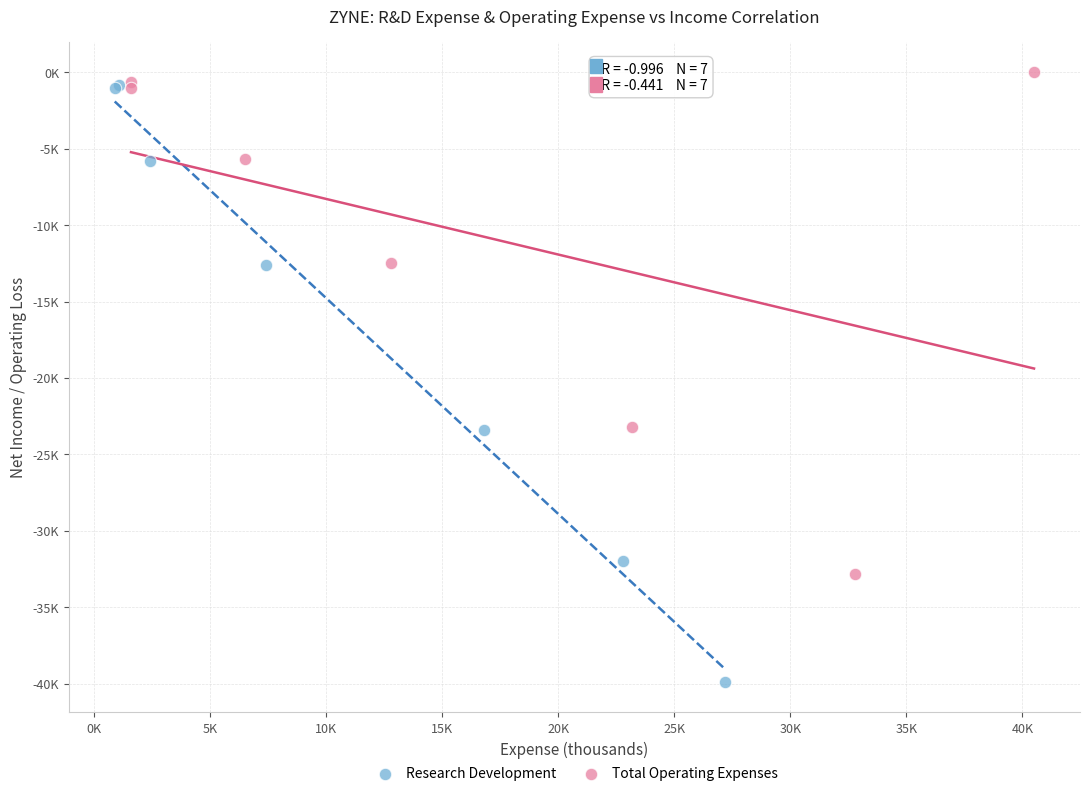

What are all the series names shown in the legend?

Research Development, Total Operating Expenses